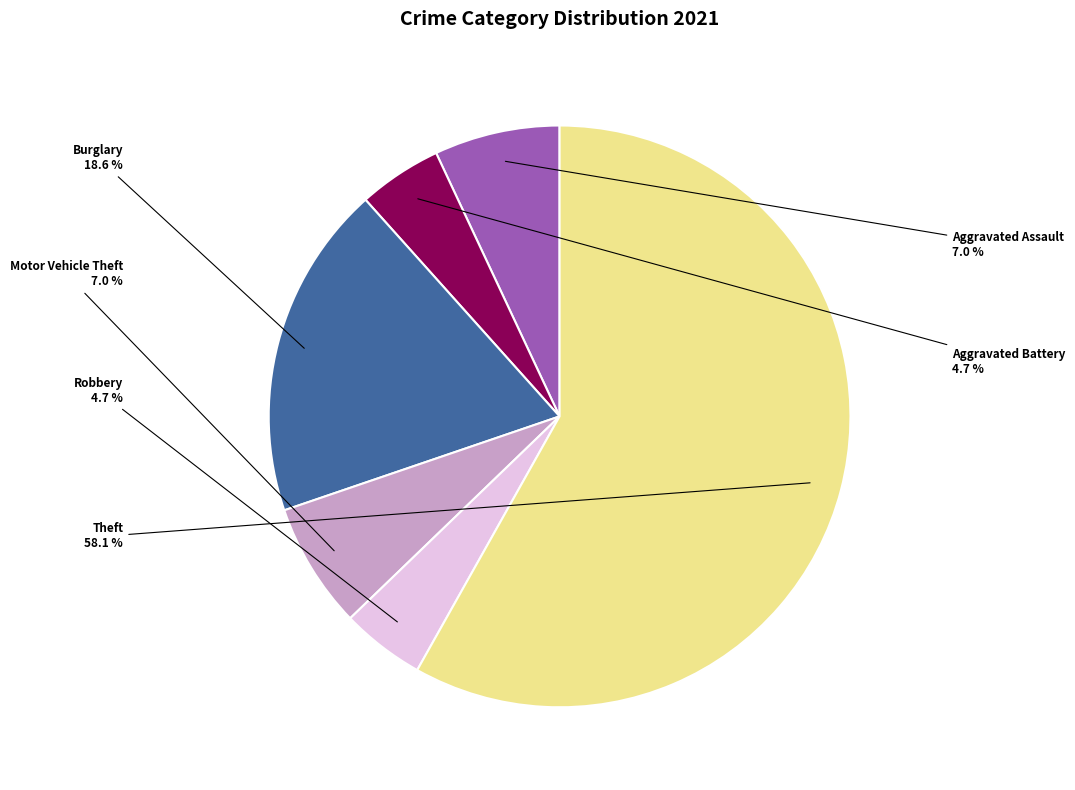

Is there any slice that represents more than half of the pie?

Yes